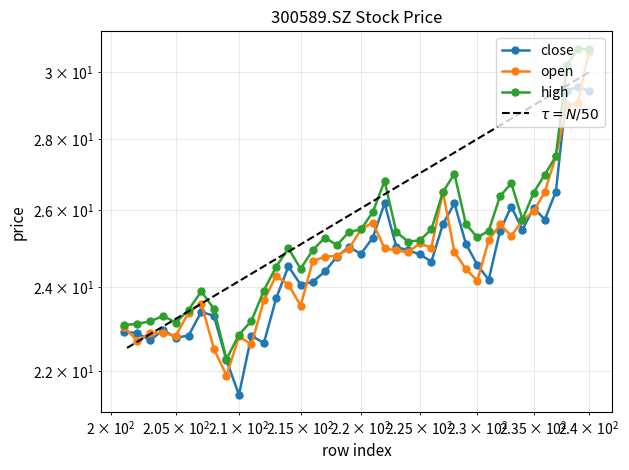

Where is close nearest to the value 25?

223